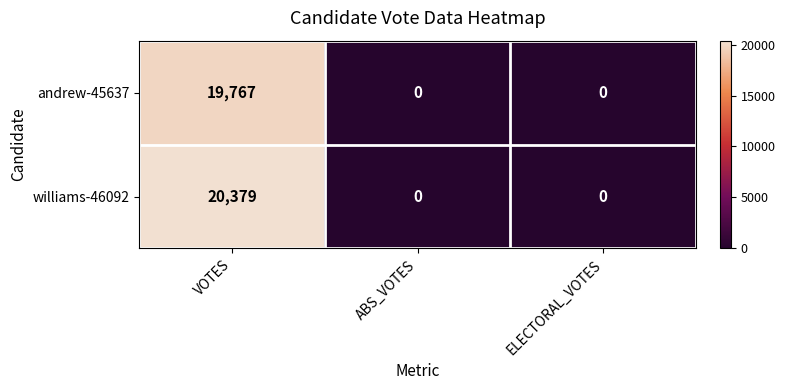

Rank the series by their average value, from lowest to highest.

andrew-45637, williams-46092